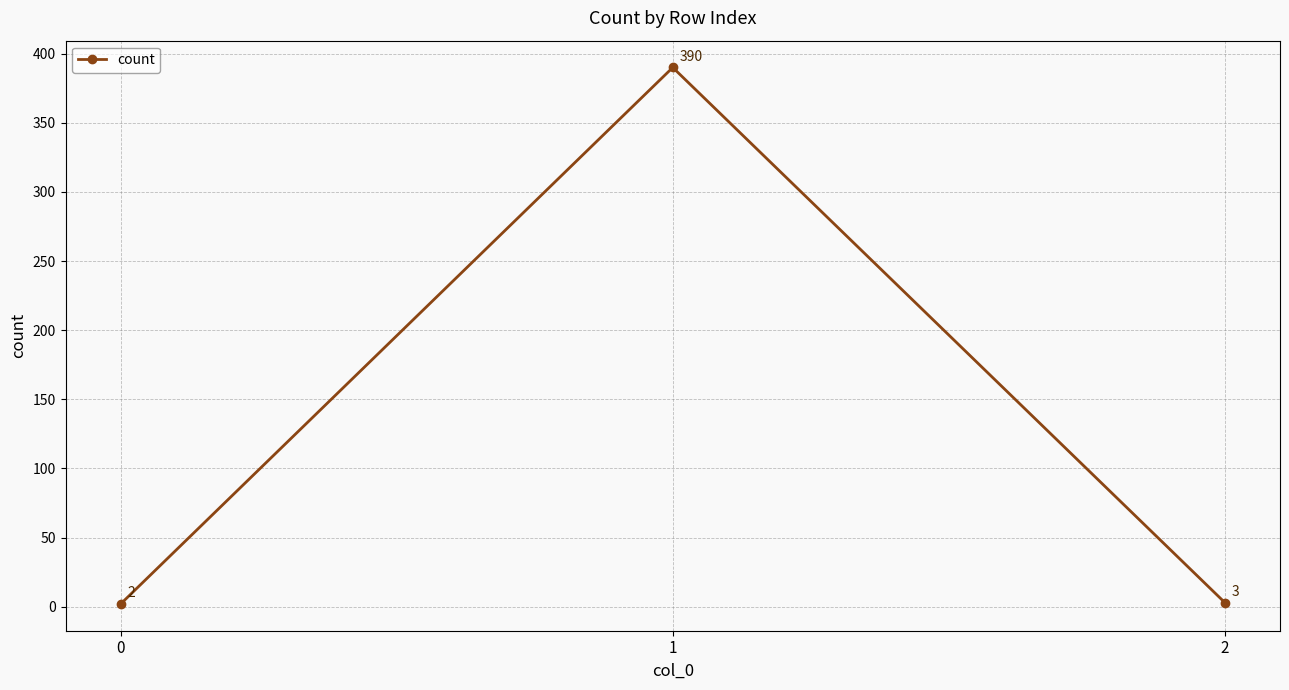

List the labels in order of value, smallest first.

0, 2, 1